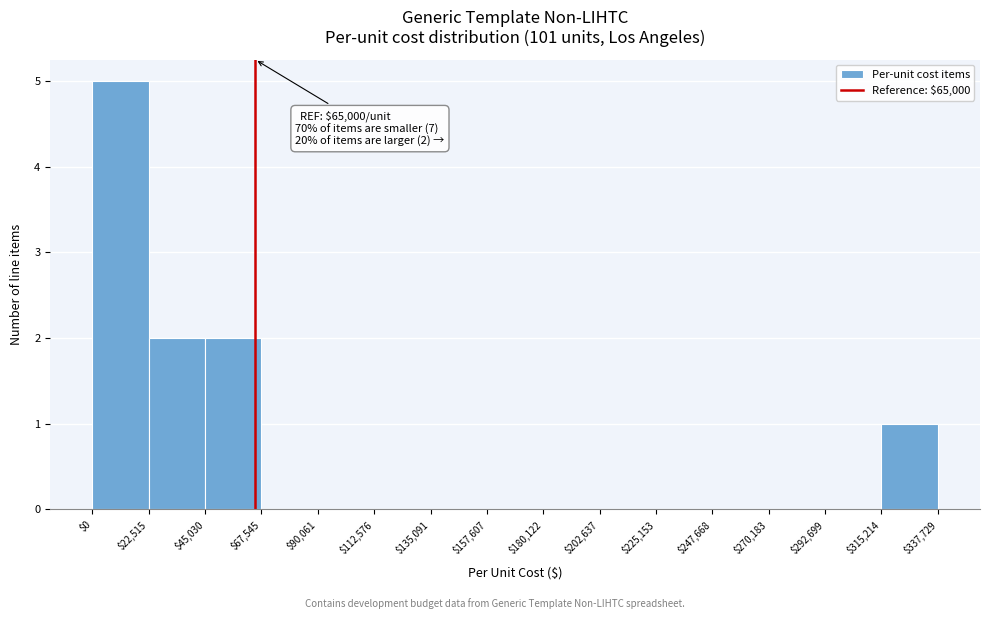

Over which range of the x-axis is the bar tallest?

$0 to $22,515